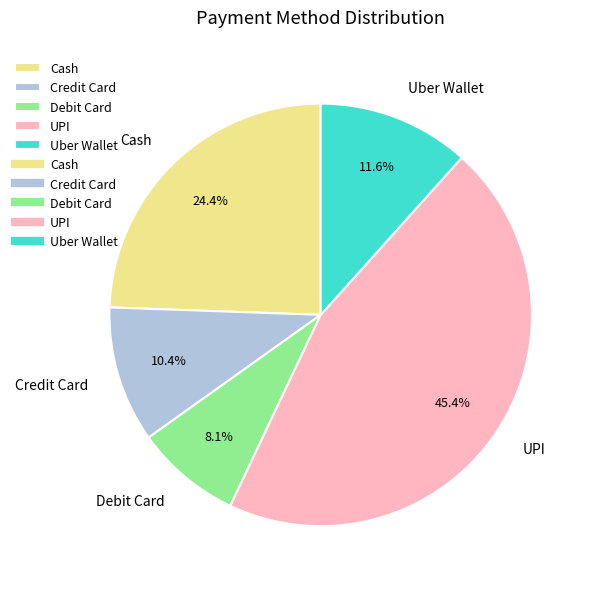

Rank the categories by value from highest to lowest.

UPI, Cash, Uber Wallet, Credit Card, Debit Card